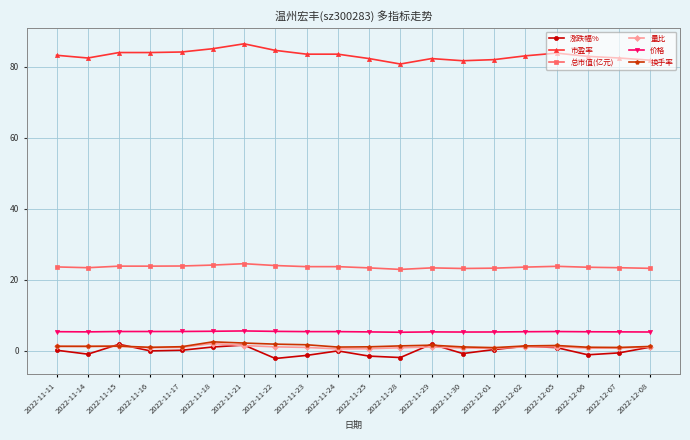

Which series has the largest total across all categories?

市盈率